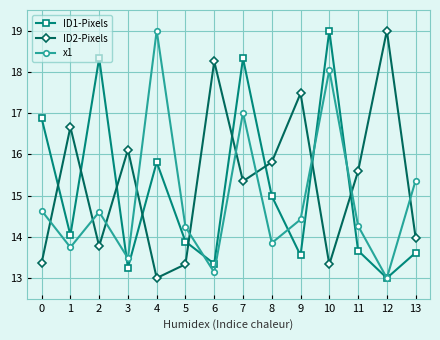

What is the difference between the maximum and second lowest values in the x1 series?

5.9